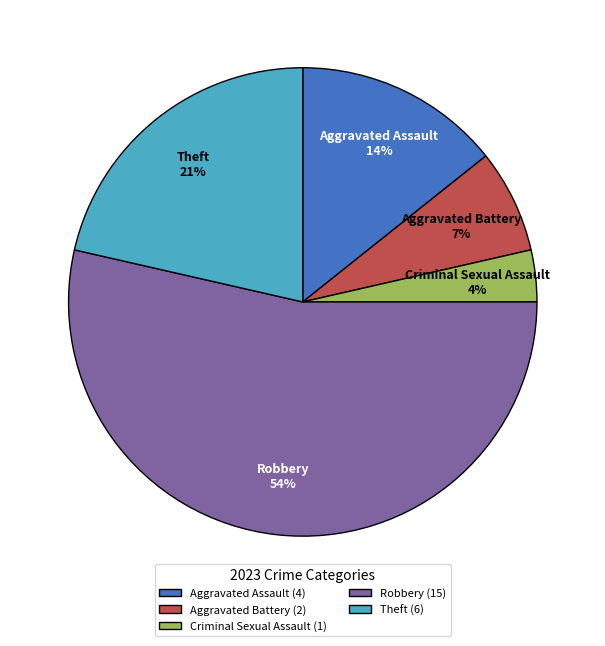

To the nearest percent, what portion does Aggravated Assault represent?

14%